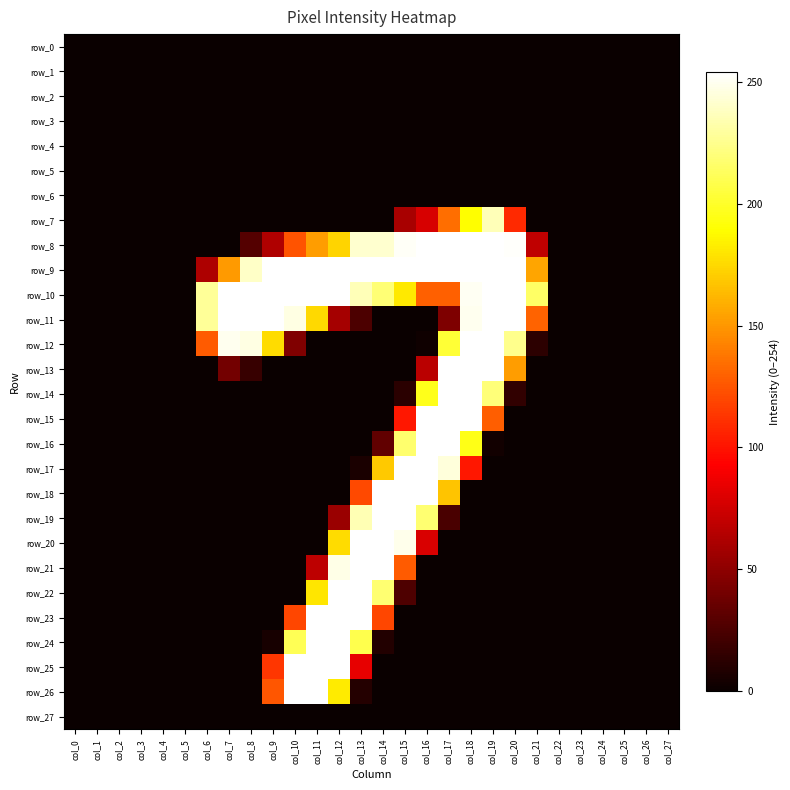

Which series changed the most between col_0 and col_10?

row_9